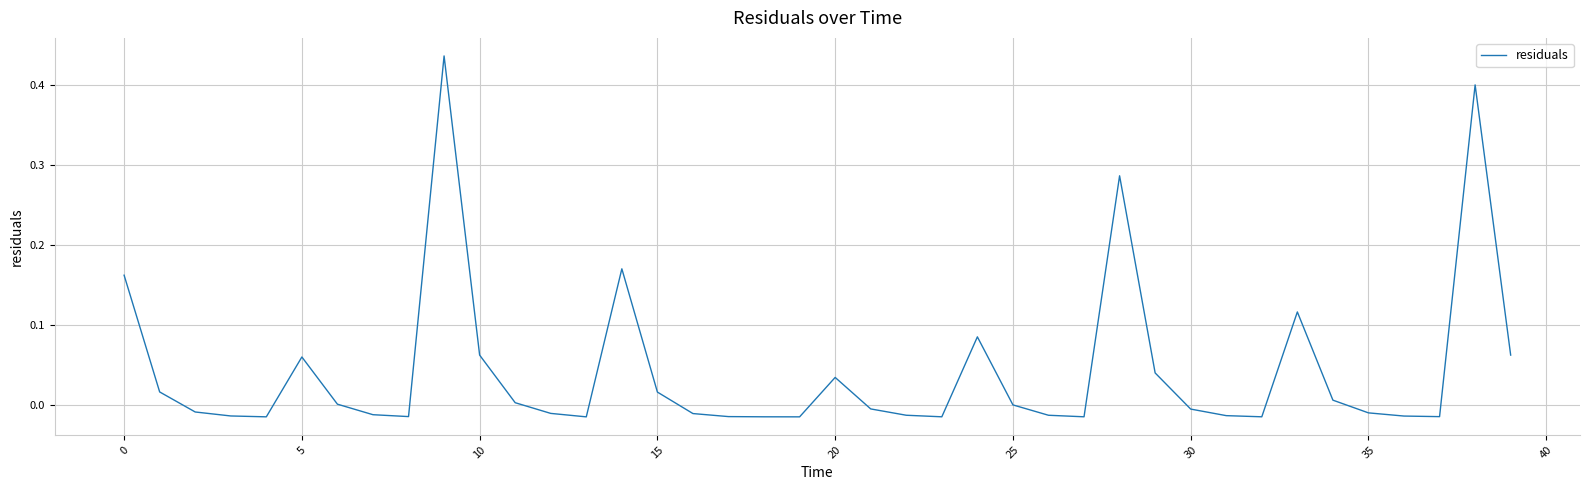

What is the difference between the maximum and minimum values?

0.5